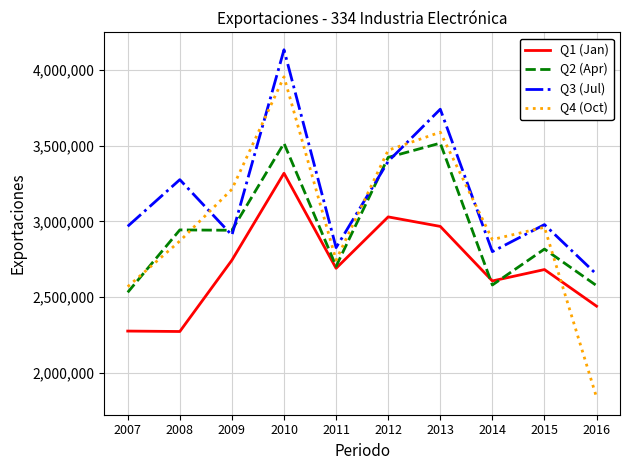

Is it true that Q1 (Jan) equals 2280099 at 2010?

False